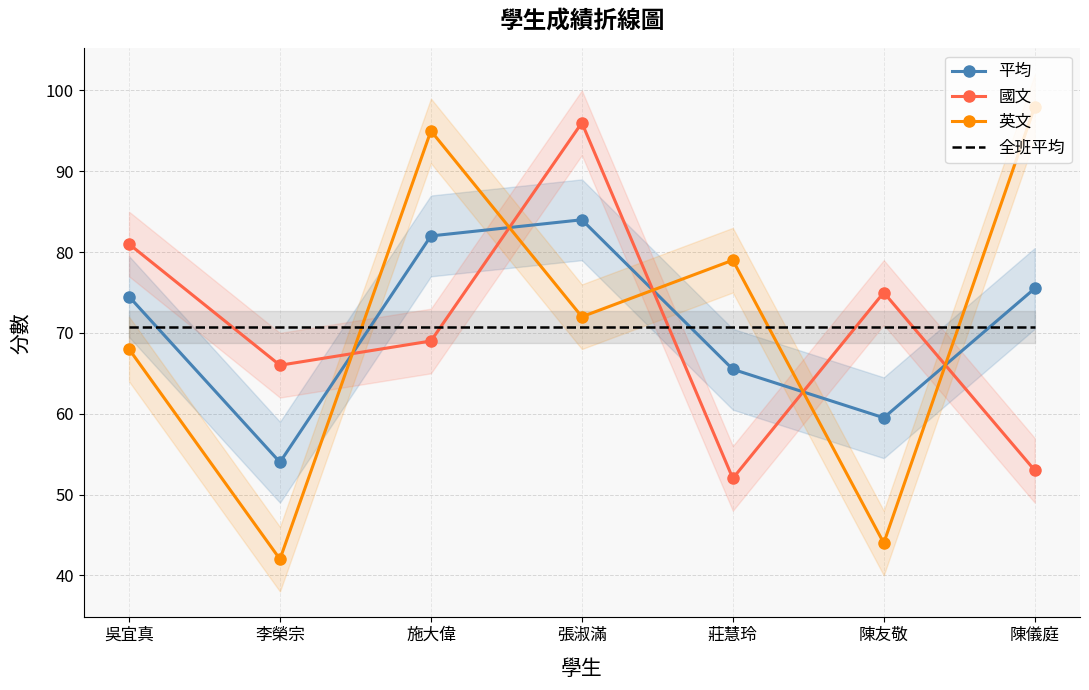

True or false: 全班平均 has more than 1 points higher than both neighbors.

False